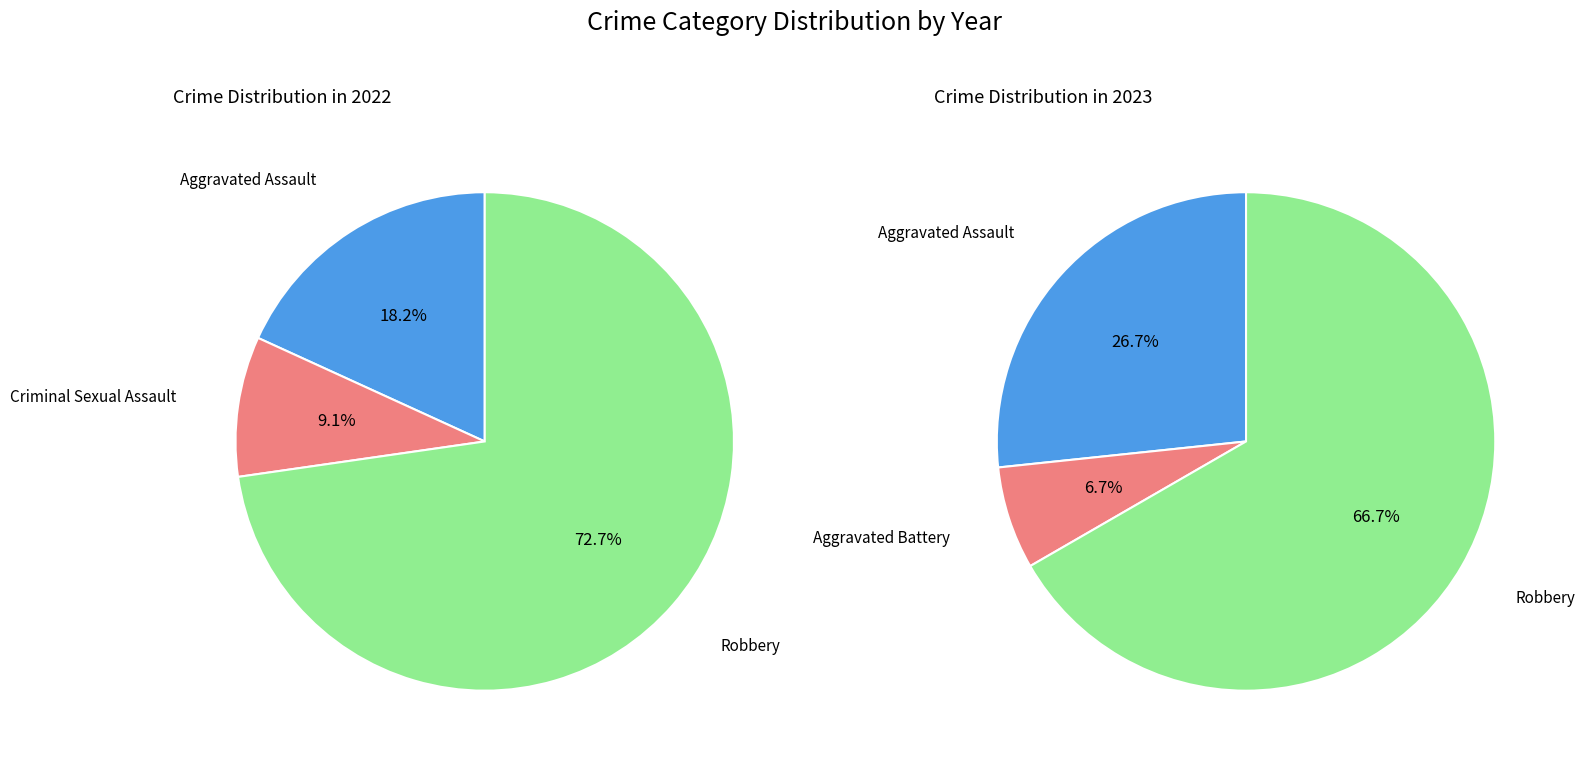

Count the number of slices in the pie.

4